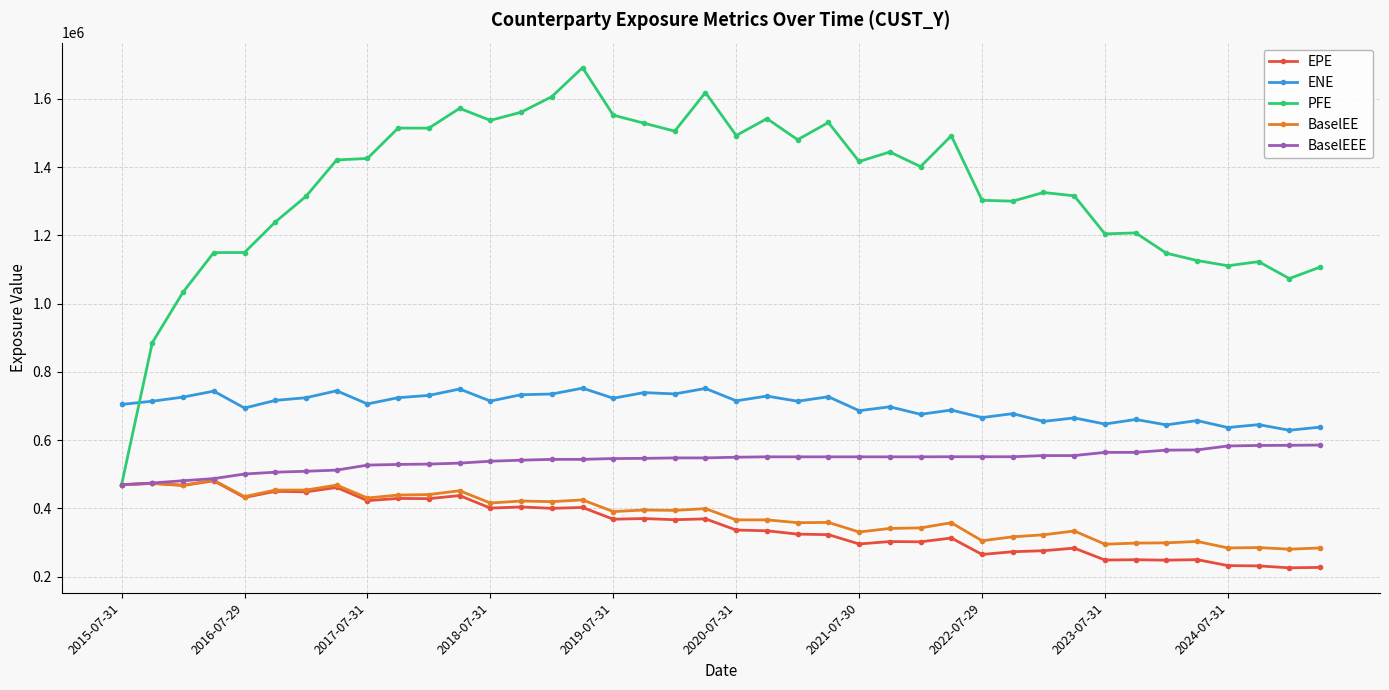

At how many categories does at least one series exceed 853328?

39